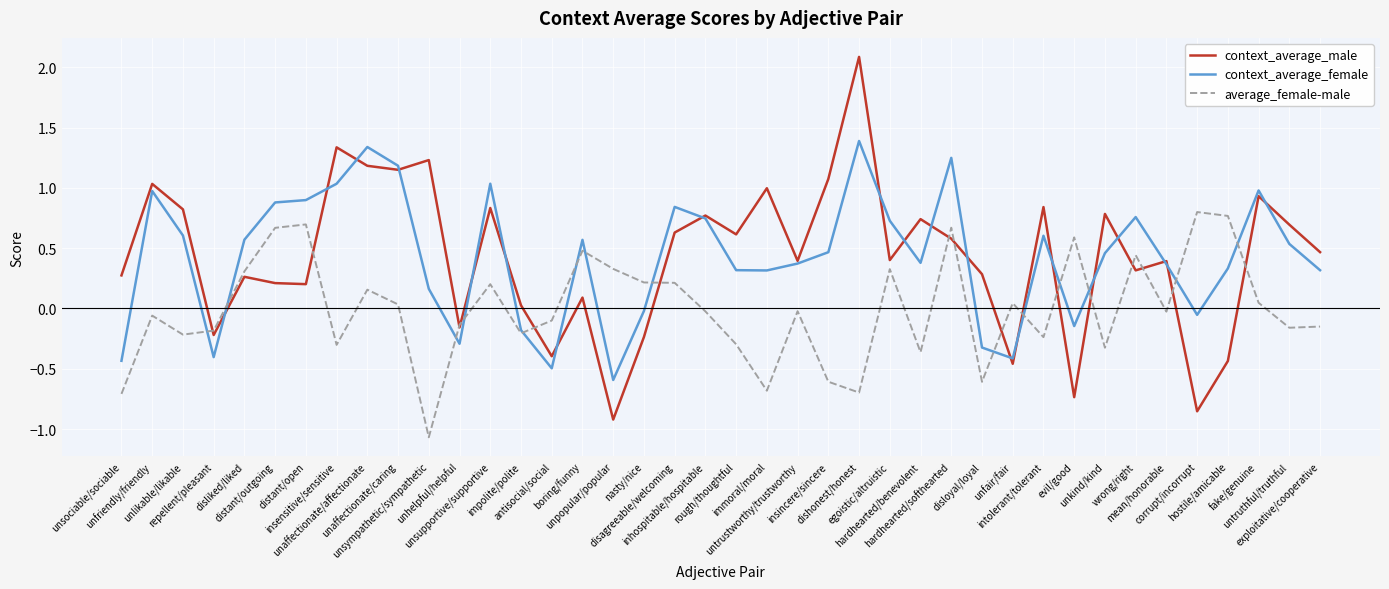

Which series has the largest range (max minus min)?

context_average_male